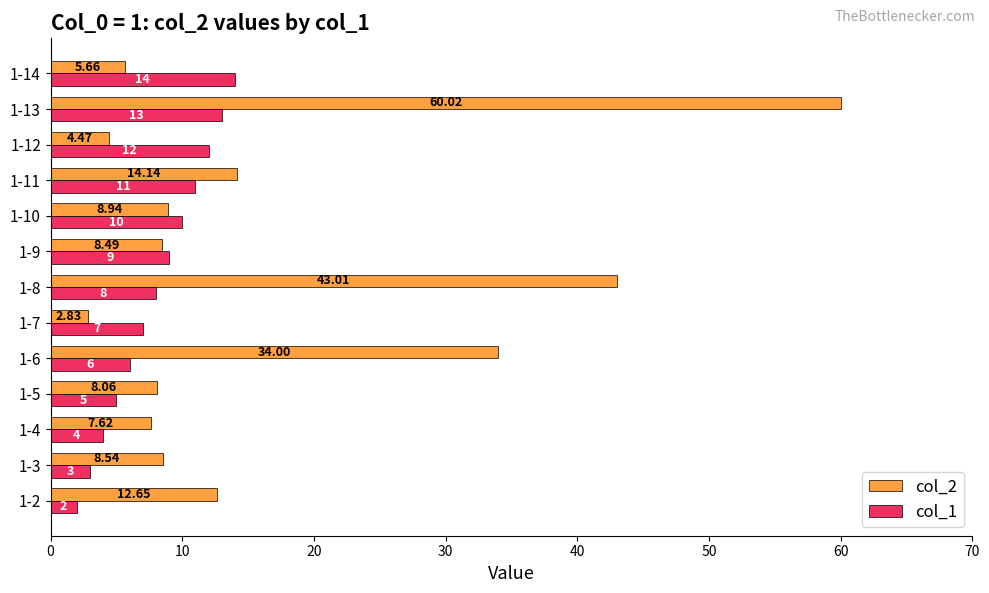

What is the average value of the col_1 series?

8.0